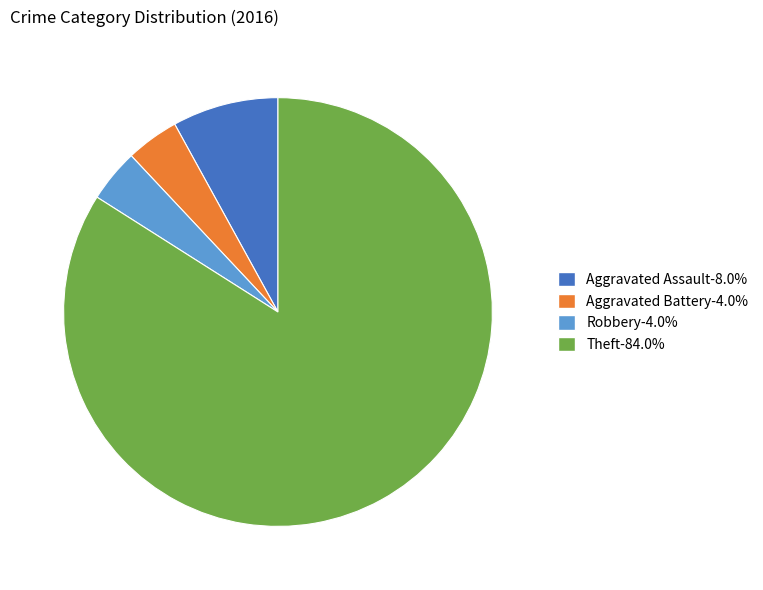

Is there a majority slice in this chart?

Yes